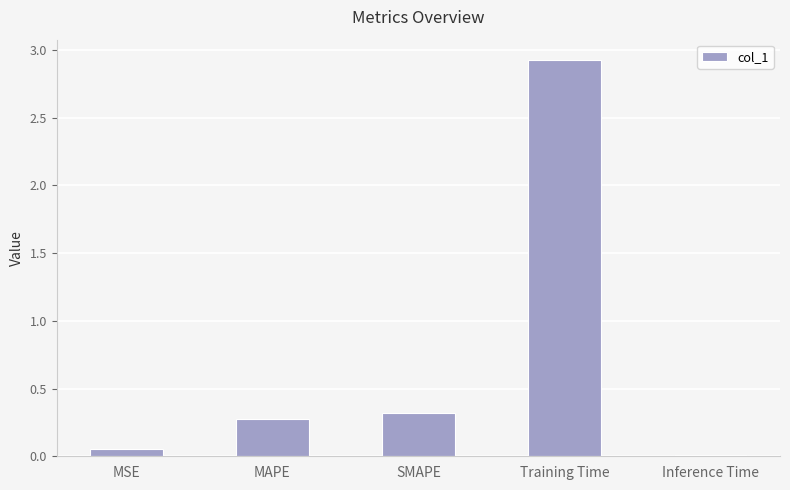

At which label is the value closest to 1?

SMAPE